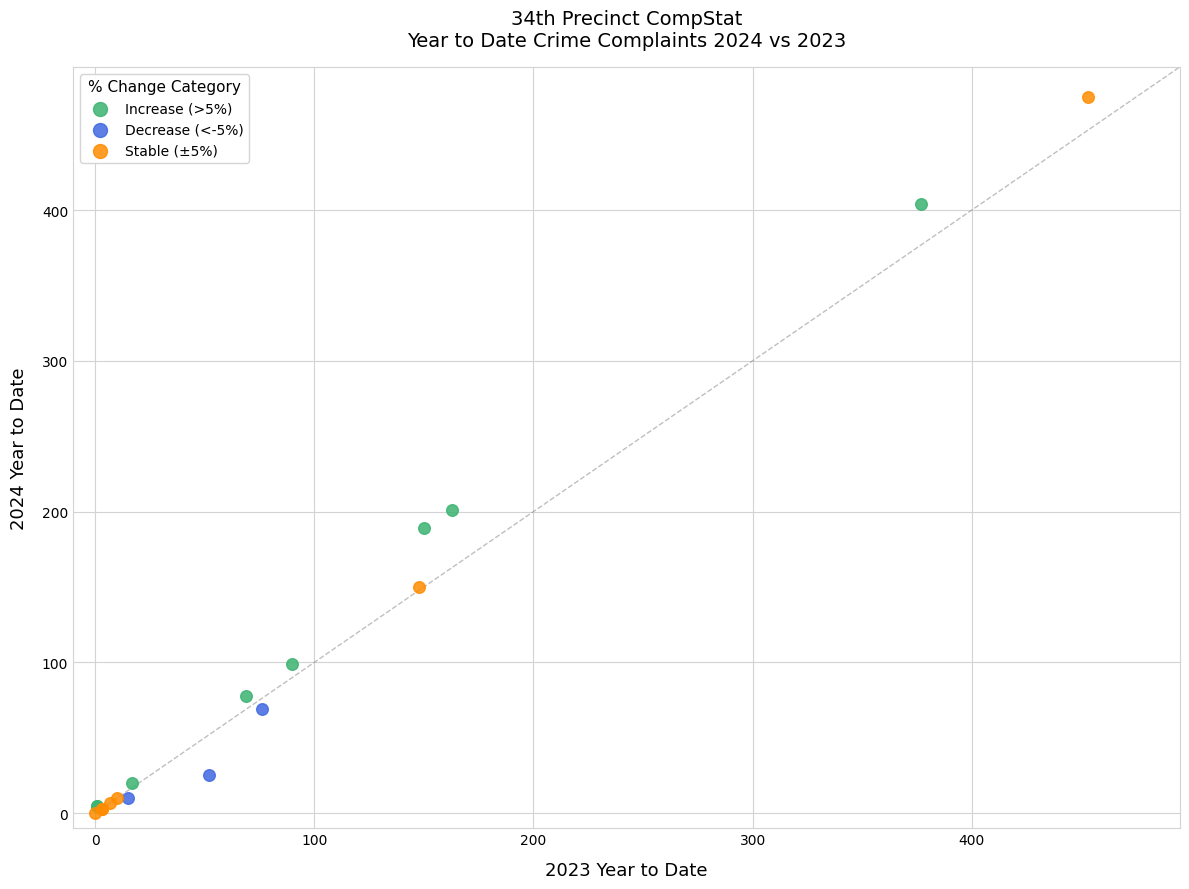

Which series reaches the minimum Y coordinate?

Stable (±5%)